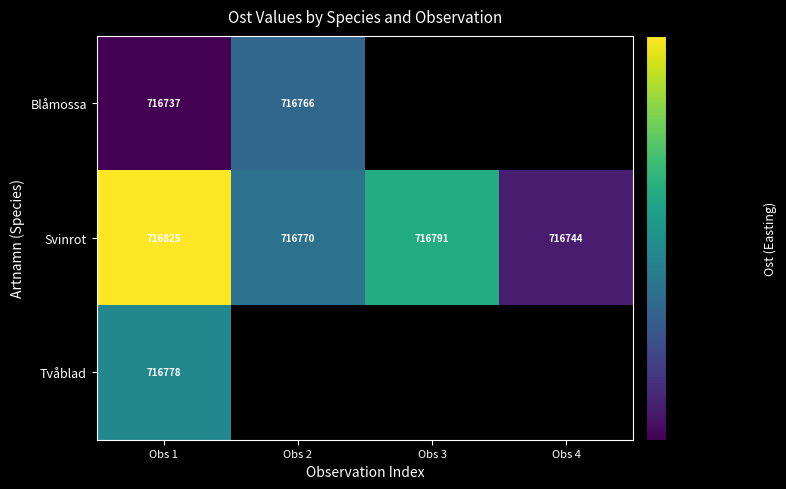

What is the sum of all Svinrot values?

2867130